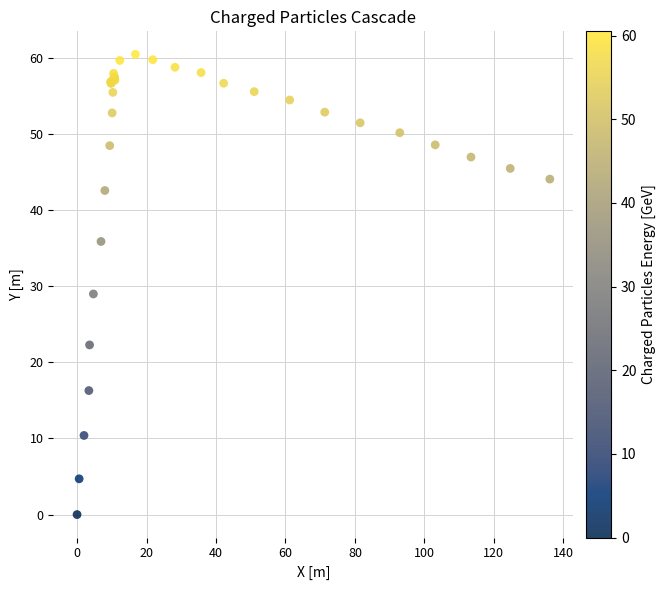

What Y value in the scatter plot is closest to 30?

29.0